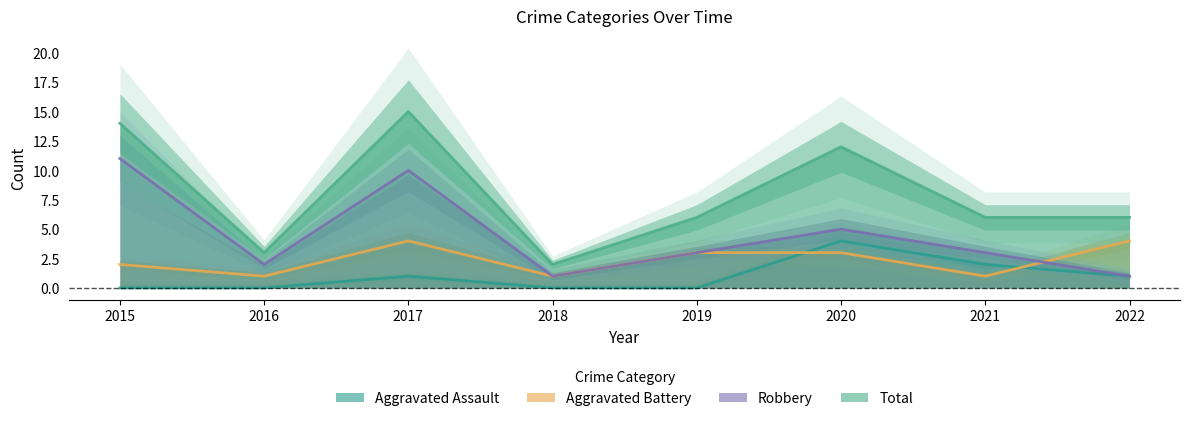

Reading left to right, extract all data points from this chart.

Aggravated Assault: 2015=0	2016=0	2017=1	2018=0	2019=0	2020=4	2021=2	2022=1
Aggravated Battery: 2015=2	2016=1	2017=4	2018=1	2019=3	2020=3	2021=1	2022=4
Robbery: 2015=11	2016=2	2017=10	2018=1	2019=3	2020=5	2021=3	2022=1
Total: 2015=14	2016=3	2017=15	2018=2	2019=6	2020=12	2021=6	2022=6